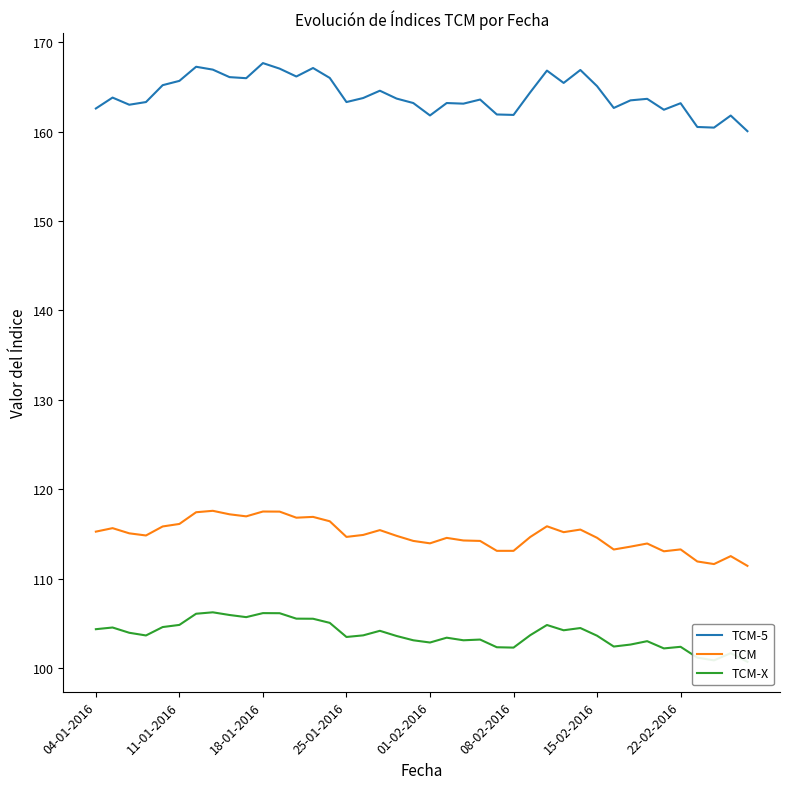

True or false: TCM and TCM-5 cross at least once.

False